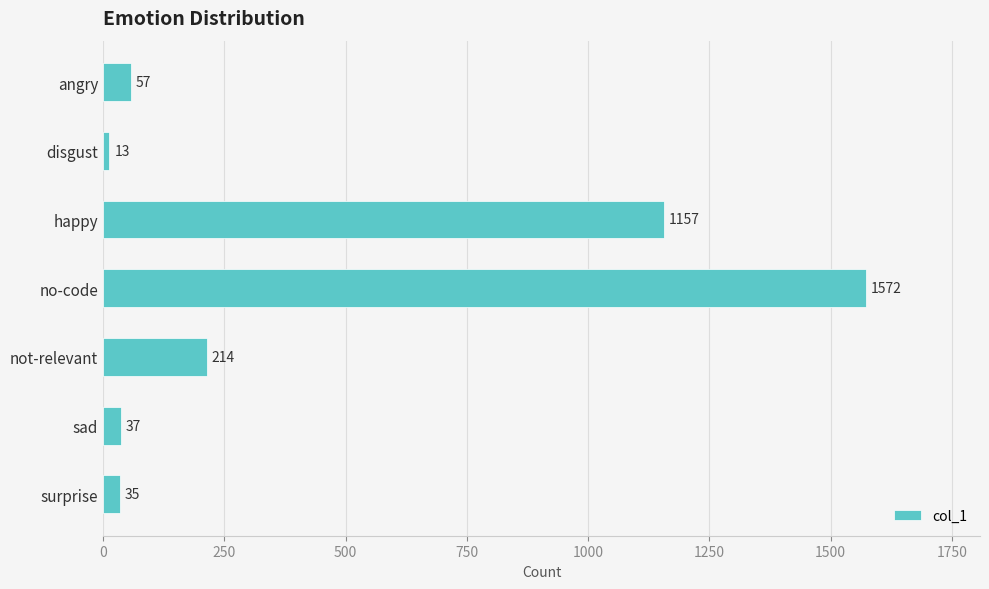

How many data points are less than 57?

3